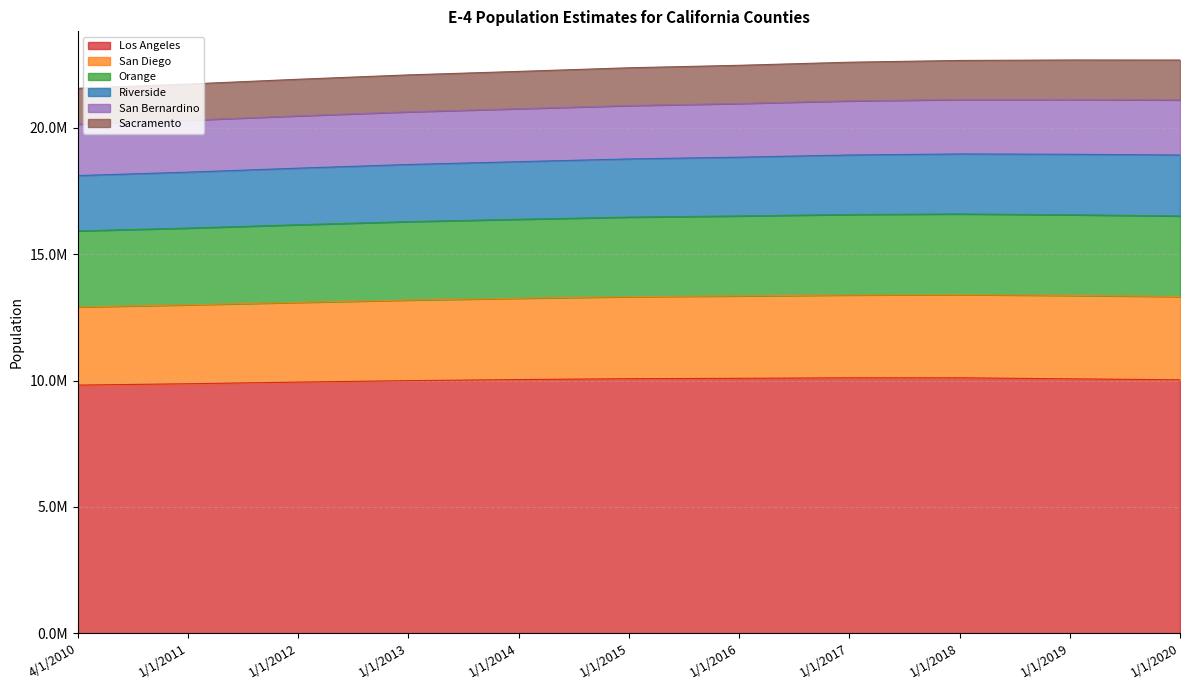

Count the number of categories in the chart.

11